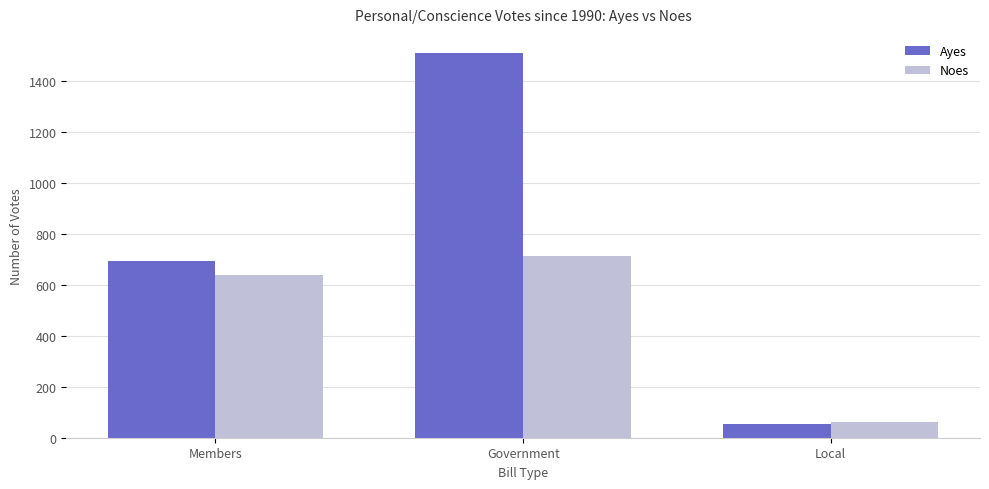

What position from the left is Local?

3